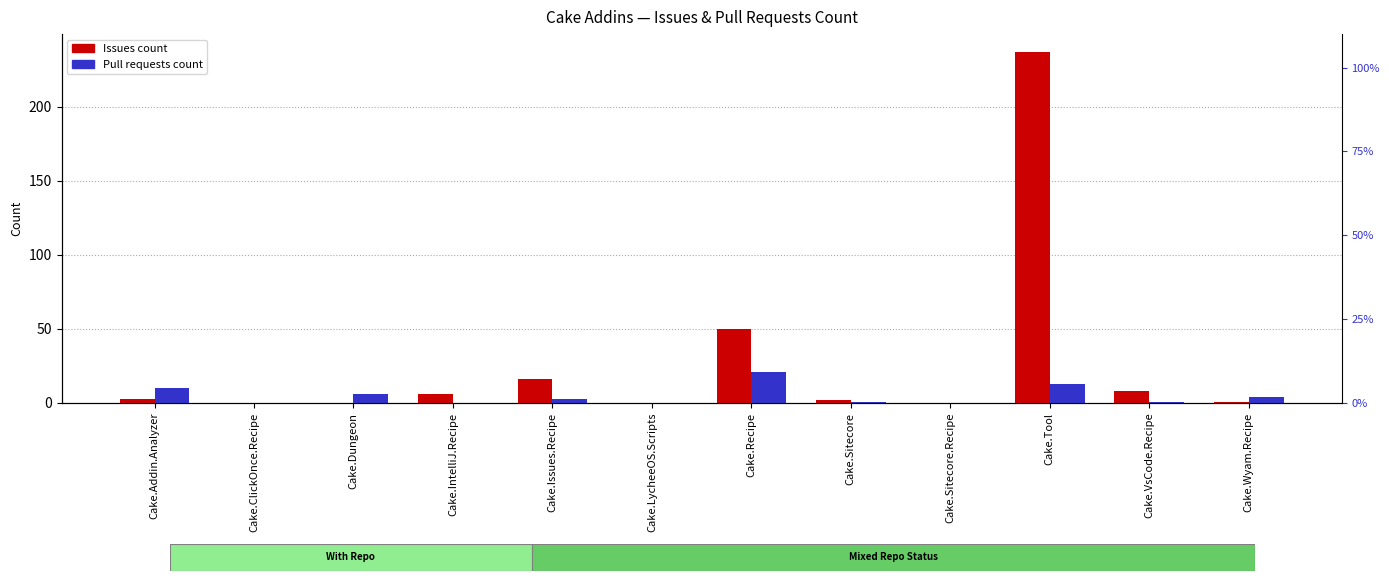

Which series has the largest total across all categories?

Issues count